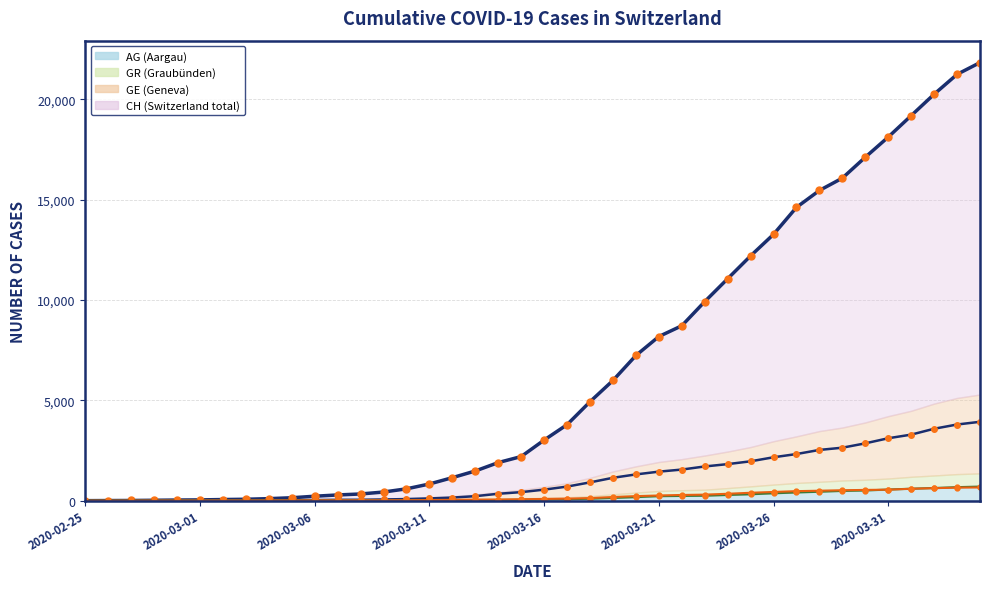

Rank the categories by AG value from lowest to highest.

2020-02-25, 2020-02-26, 2020-02-27, 2020-02-28, 2020-02-29, 2020-03-01, 2020-03-02, 2020-03-03, 2020-03-04, 2020-03-05, 2020-03-06, 2020-03-07, 2020-03-08, 2020-03-09, 2020-03-10, 2020-03-11, 2020-03-12, 2020-03-13, 2020-03-14, 2020-03-15, 2020-03-16, 2020-03-17, 2020-03-18, 2020-03-19, 2020-03-20, 2020-03-21, 2020-03-22, 2020-03-23, 2020-03-24, 2020-03-25, 2020-03-26, 2020-03-27, 2020-03-28, 2020-03-29, 2020-03-30, 2020-03-31, 2020-04-01, 2020-04-02, 2020-04-03, 2020-04-04